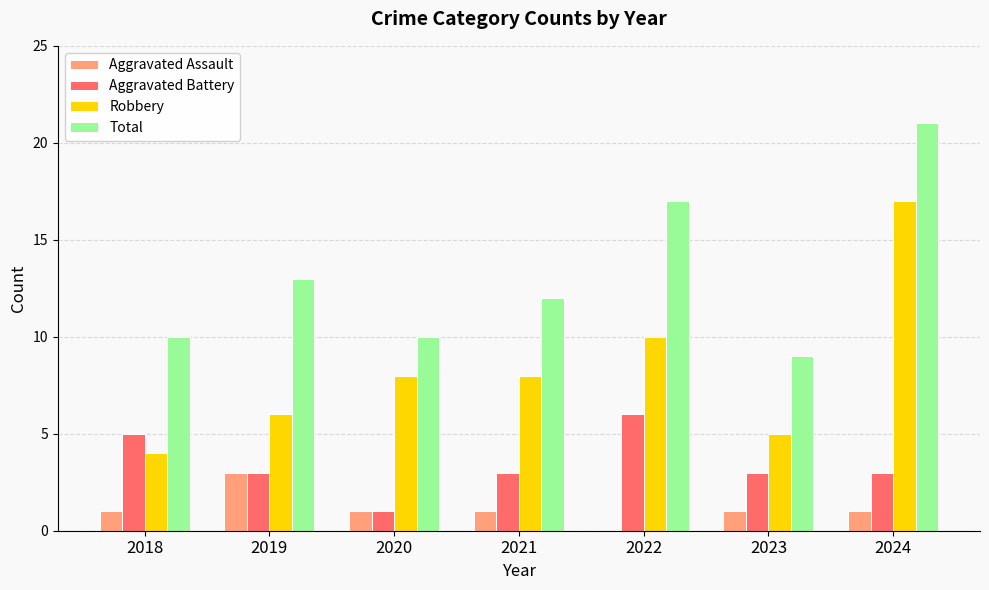

Which series has the widest spread of values?

Robbery